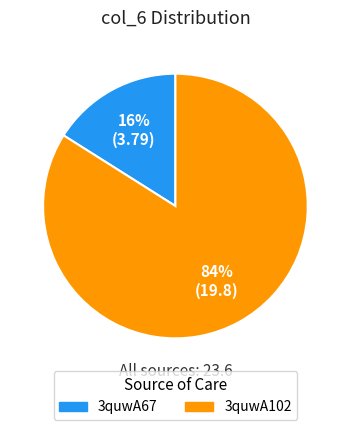

Do 3quwA67 and 3quwA102 together represent more than half of the pie?

Yes